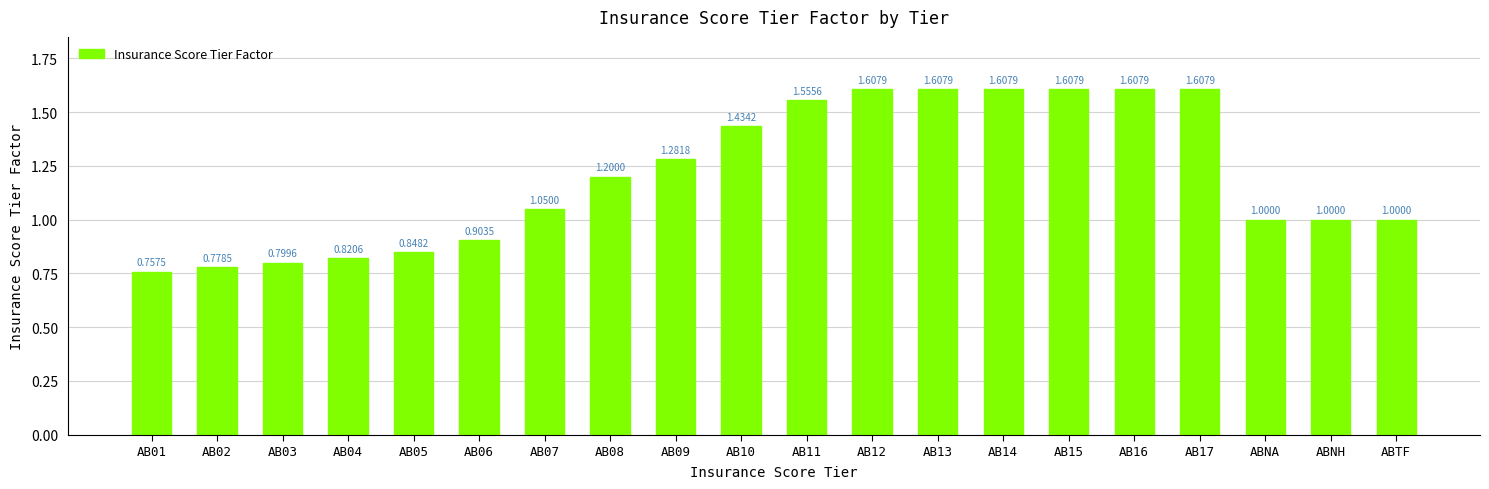

What is the change in value from AB01 to AB08?

+0.4